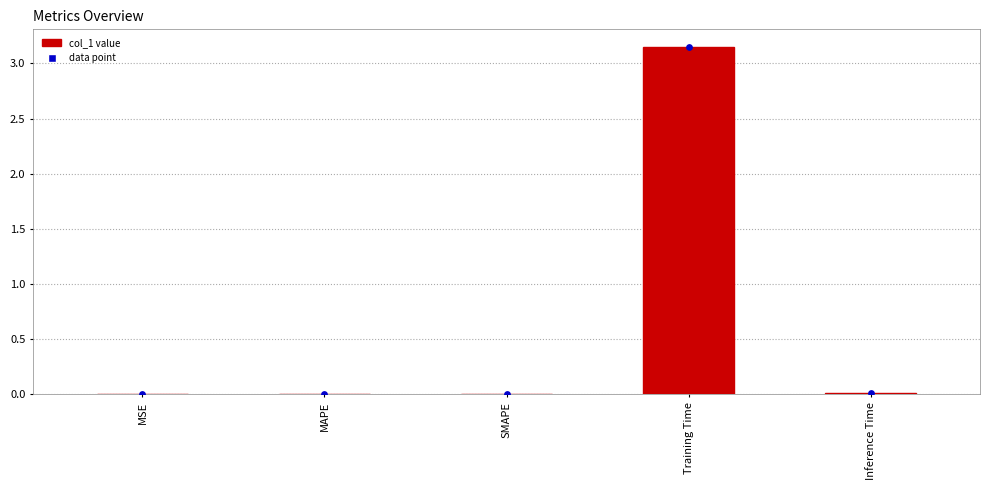

Between Inference Time and MAPE, which is larger?

Inference Time